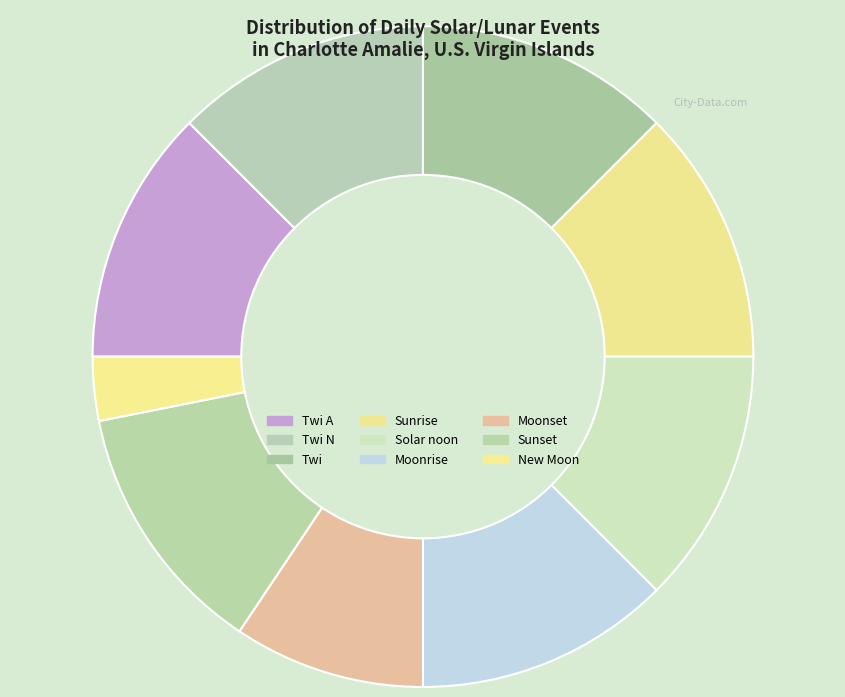

Which has a higher value, Twi or Sunrise?

Twi